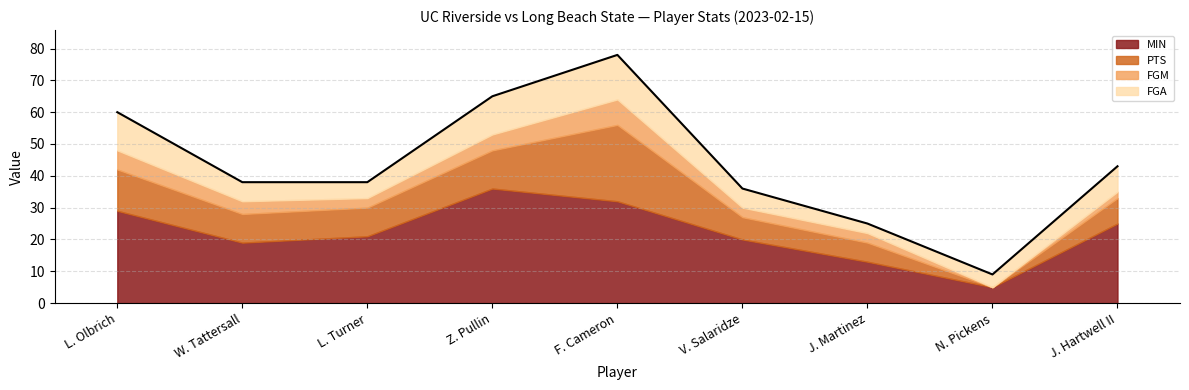

Which category has the highest value in the MIN series?

Z. Pullin